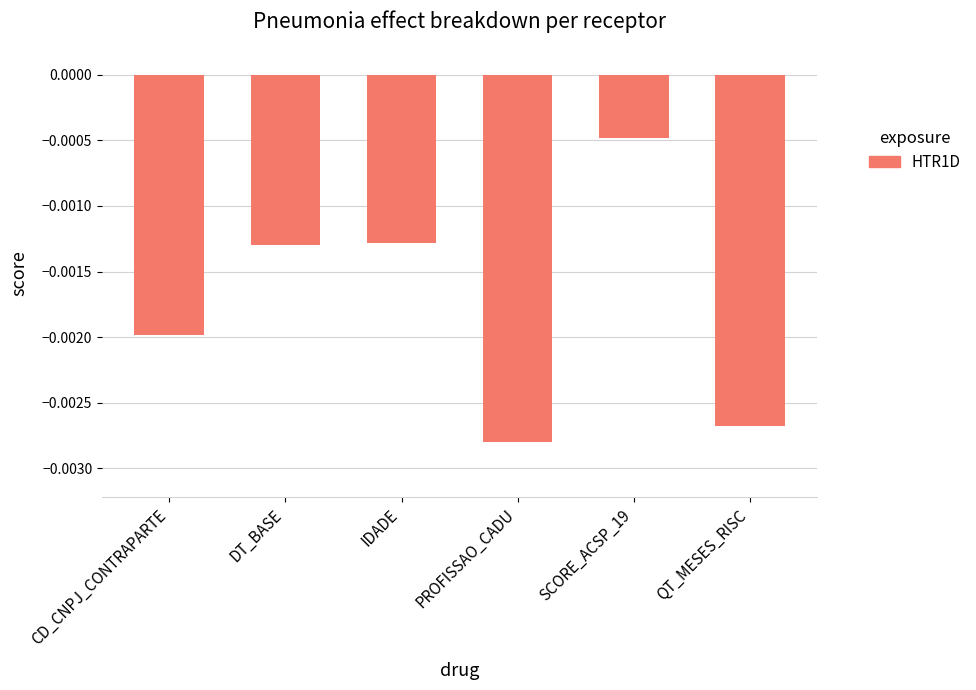

What is the label of the 3rd bar from the left?

IDADE